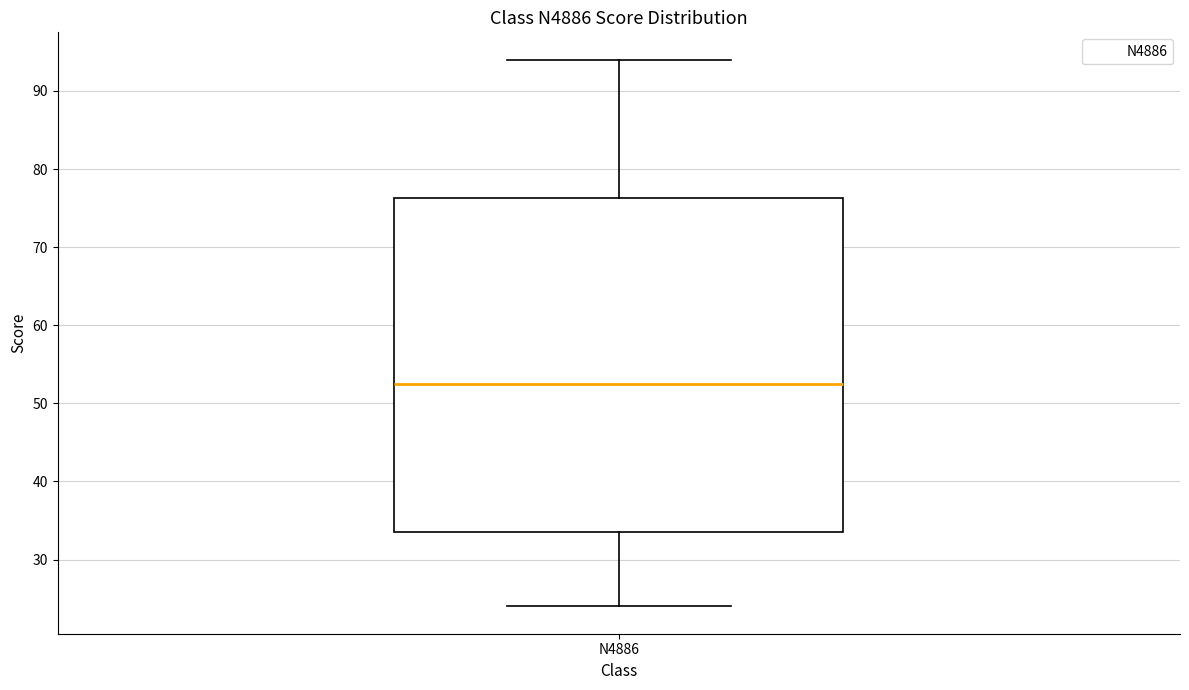

Where does the median line of the box for N4886 sit on the y-axis? The values are not printed on the chart, so give them approximately, as read against the axis.

53